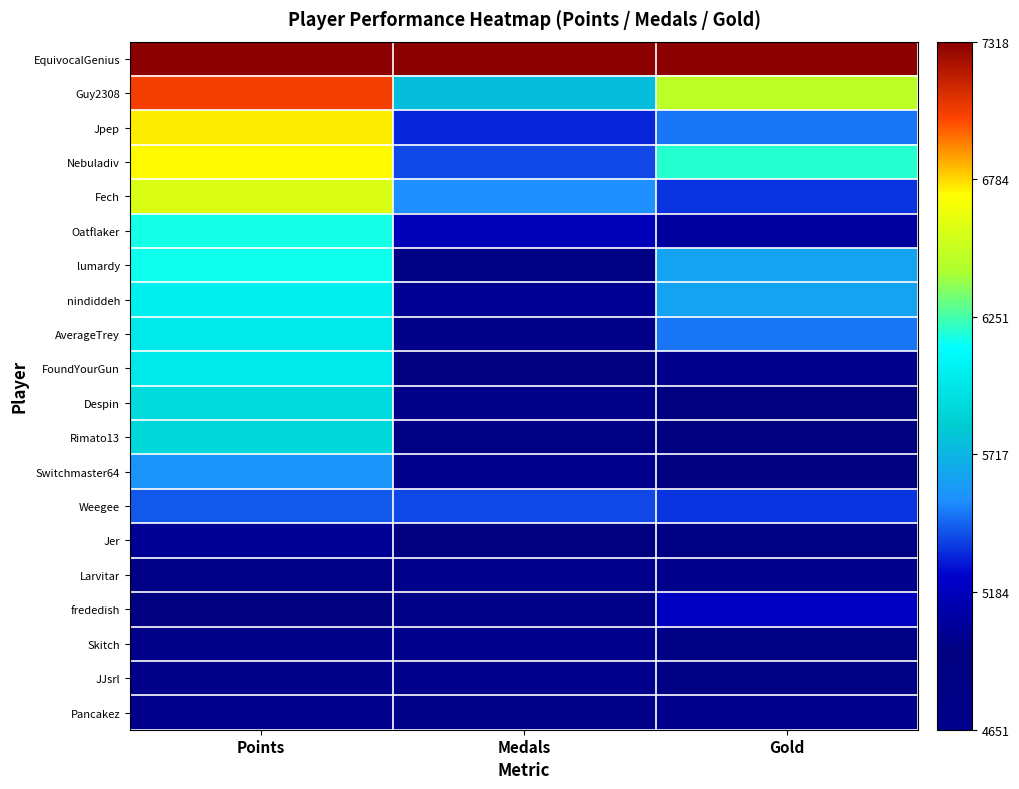

At how many categories does at least one series exceed 0?

3